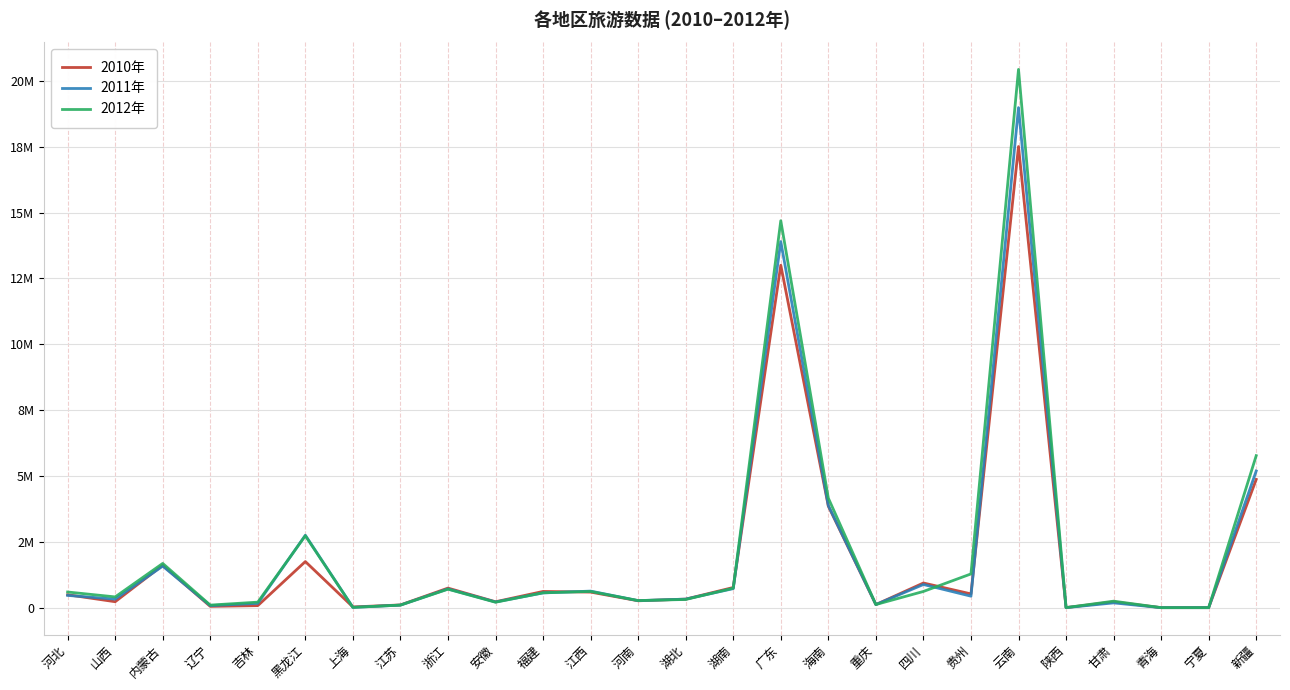

Where does the 2011年 series first go above 436224?

河北